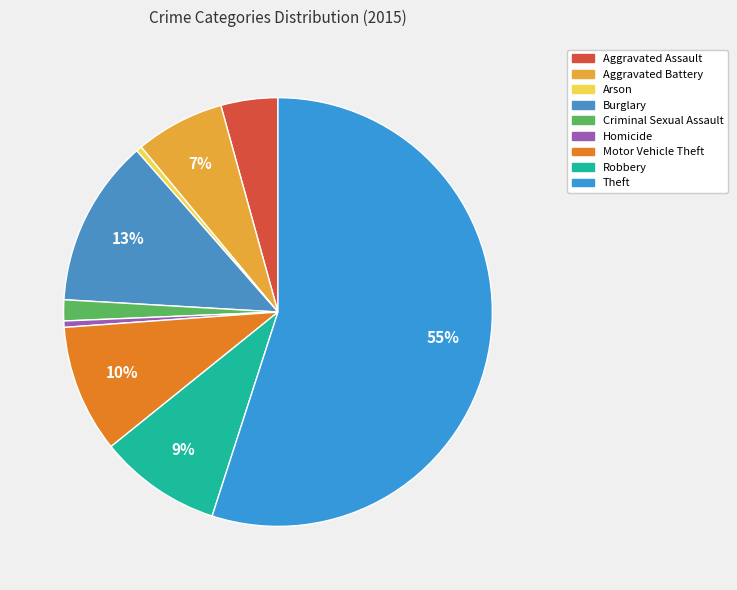

Is it true that Burglary is 7% of the pie?

False